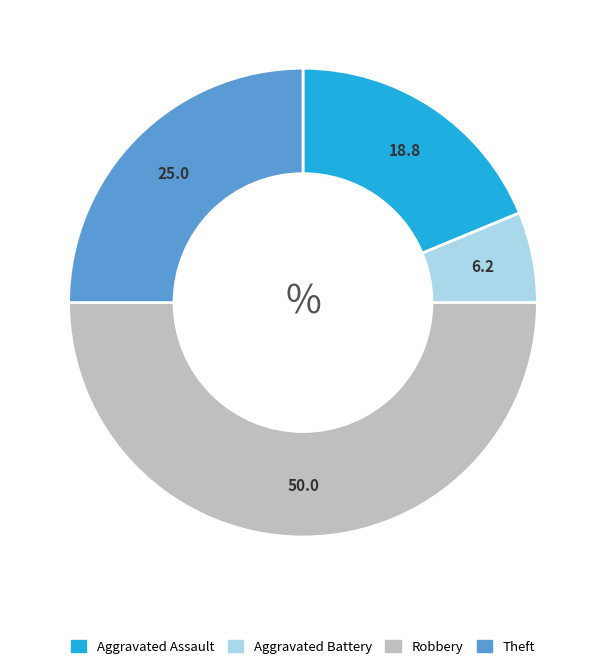

Between Theft and Robbery, which is larger?

Robbery